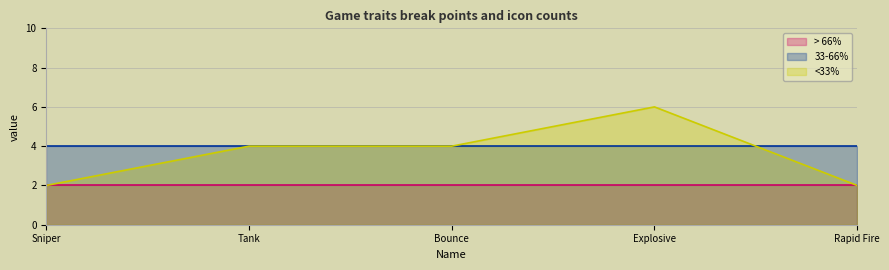

What is the minimum value shown in the chart?

2